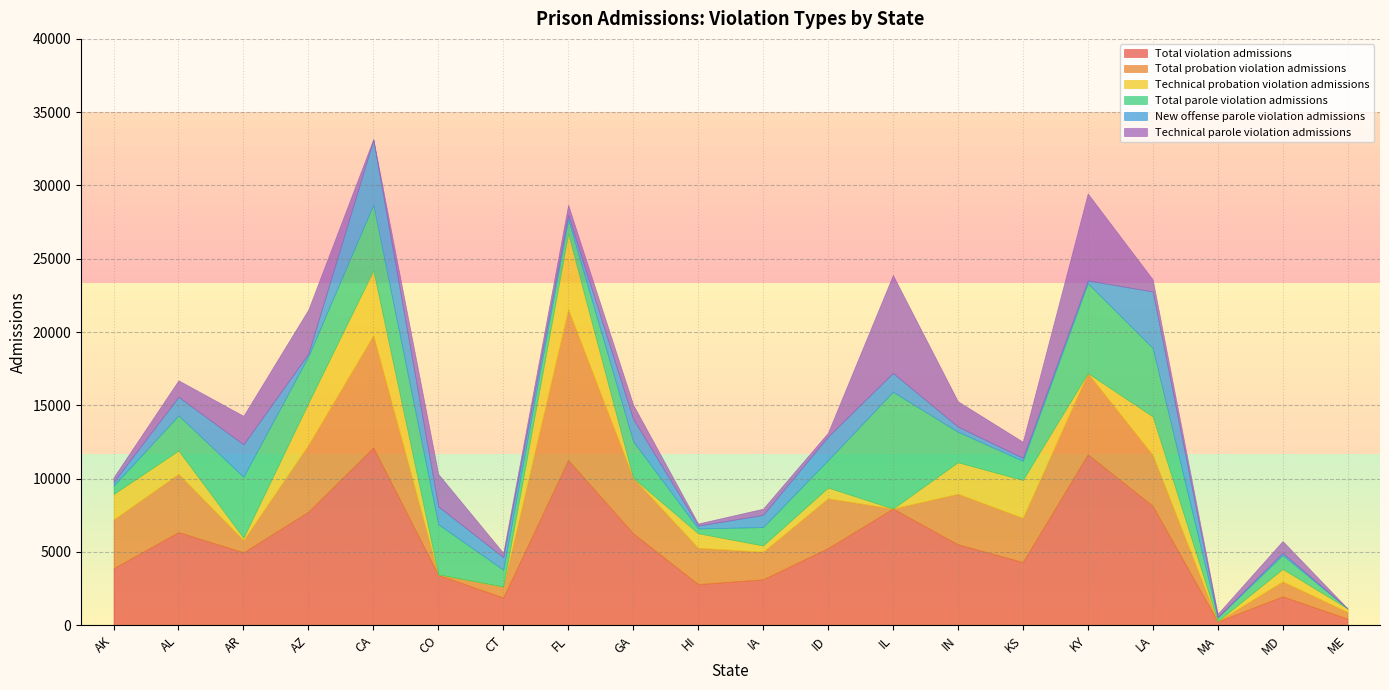

True or false: Technical parole violation admissions and Total violation admissions intersect in this chart.

False